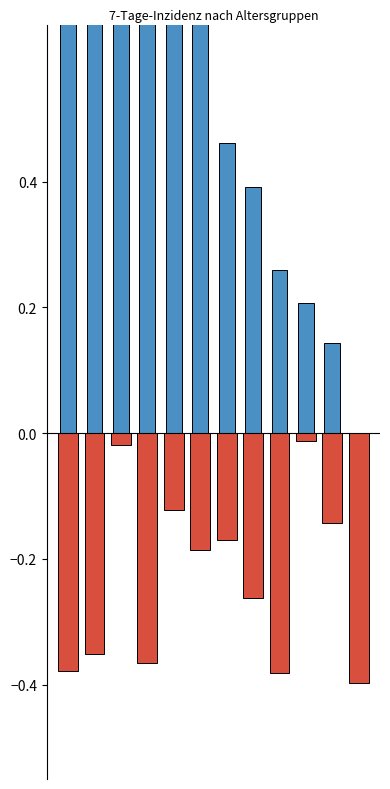

What is the sum of all Inzidenz <20 Jahre values?

6.7